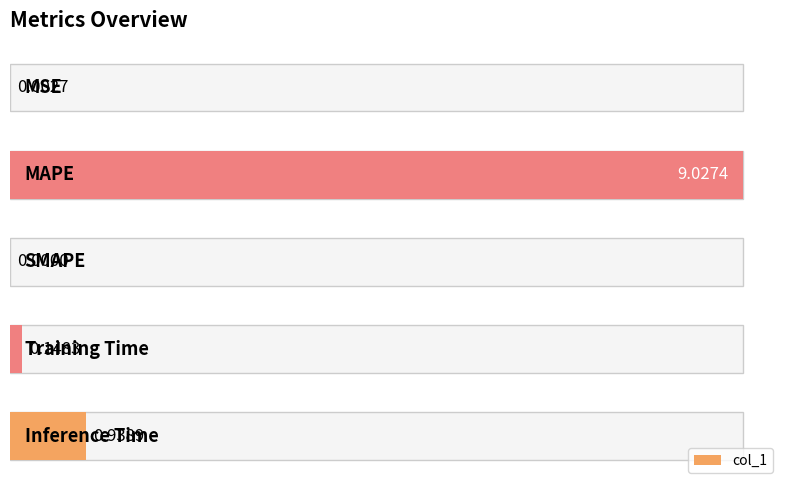

Reading left to right, extract all data points from this chart.

0=0.0	2=9.0	4=0.0	6=0.1	8=0.9